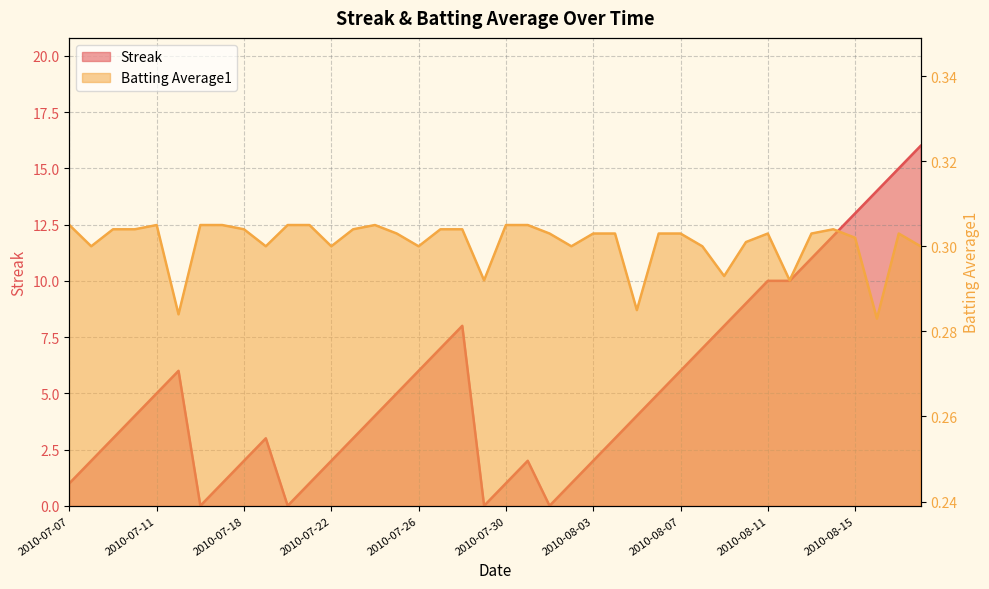

Which category has the lowest value in the Streak series?

2010-07-16